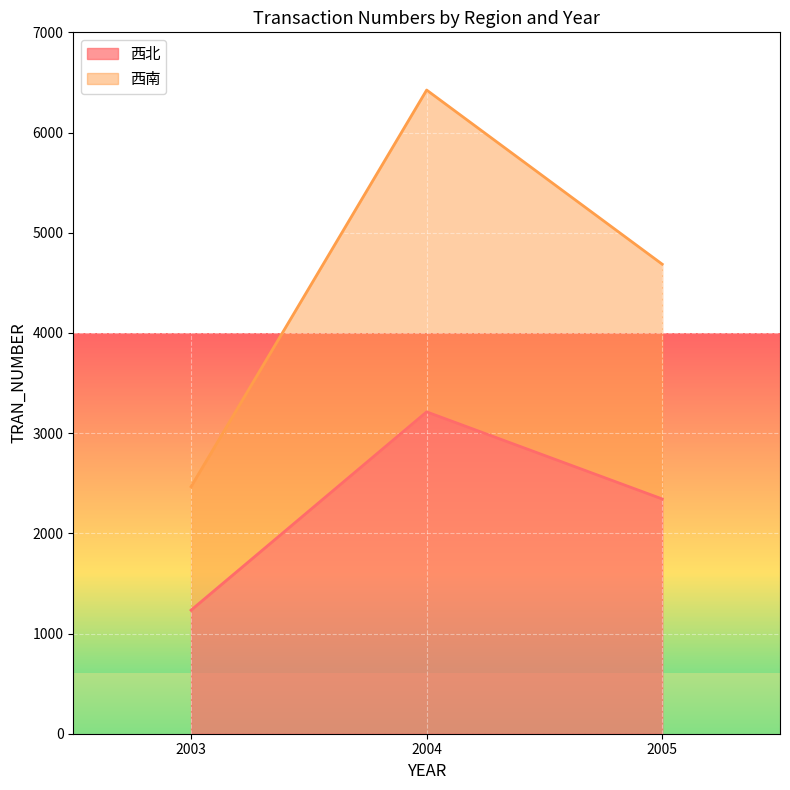

What is the total value across all series at 2003?

3699